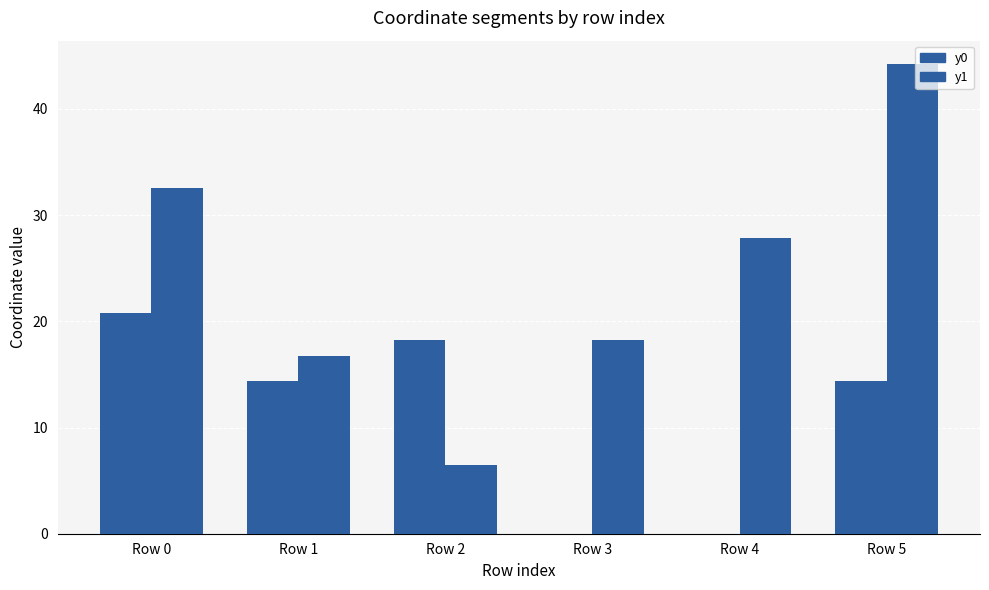

What is the difference between the second highest and second lowest values in the y1 series?

15.8